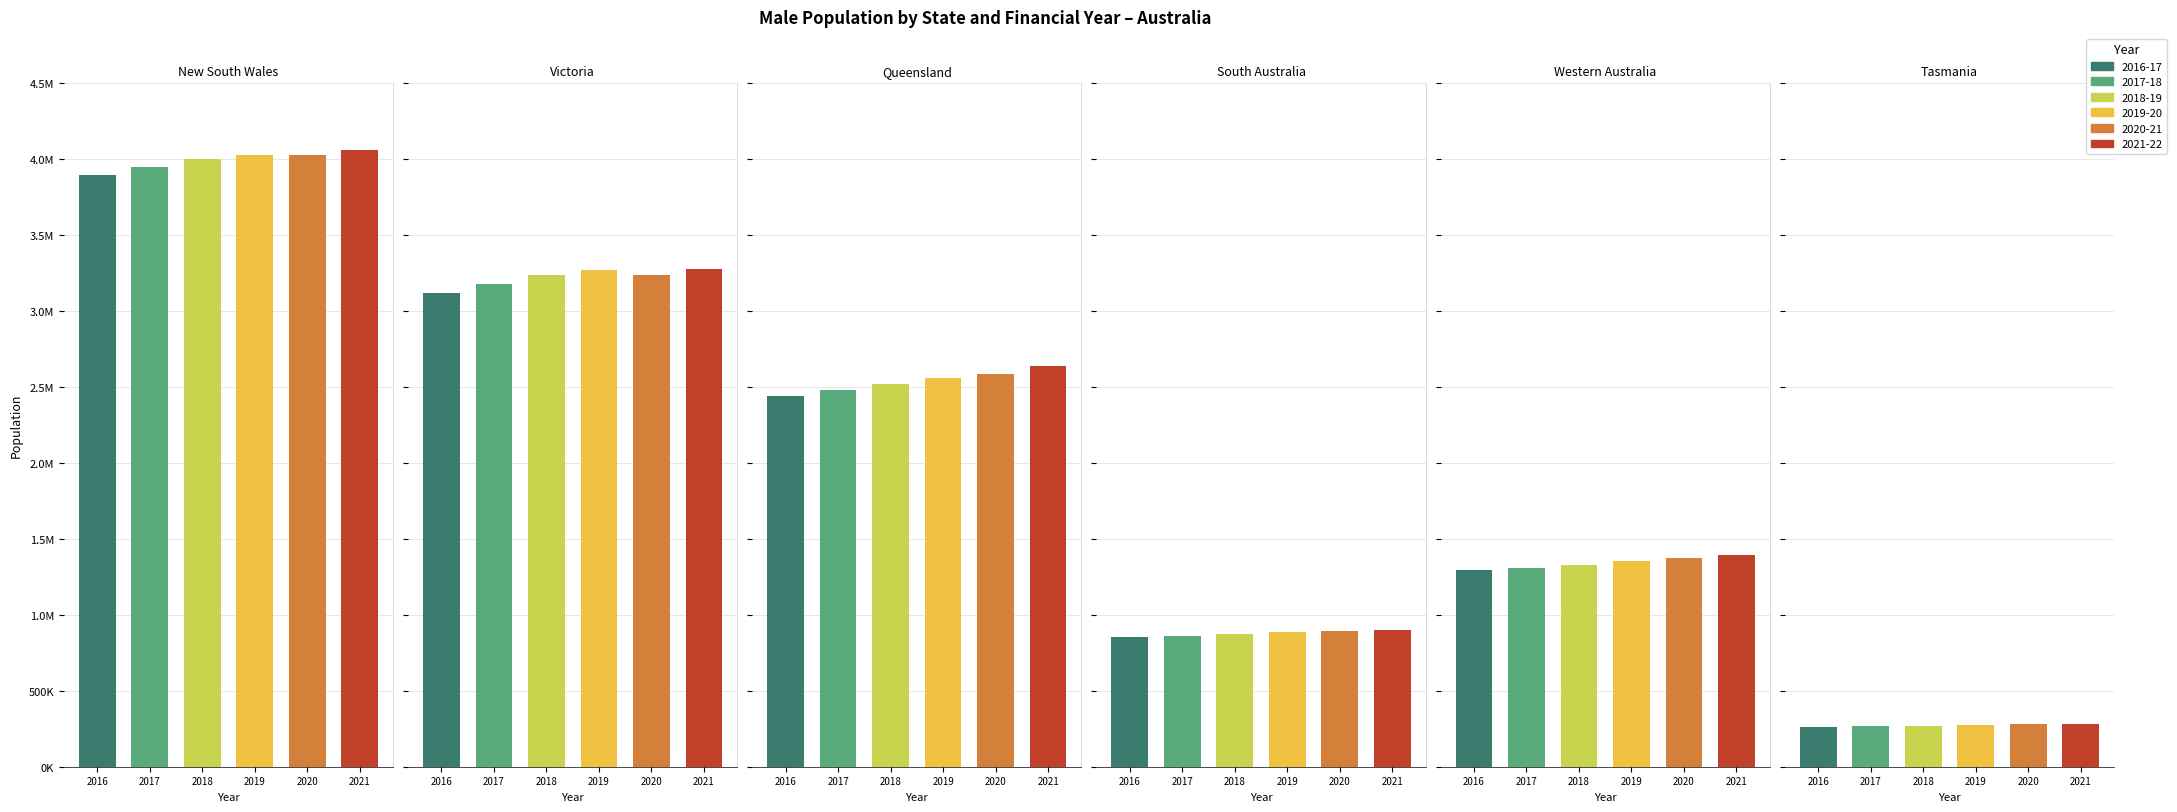

Which label corresponds to the smallest value in the chart?

Tasmania